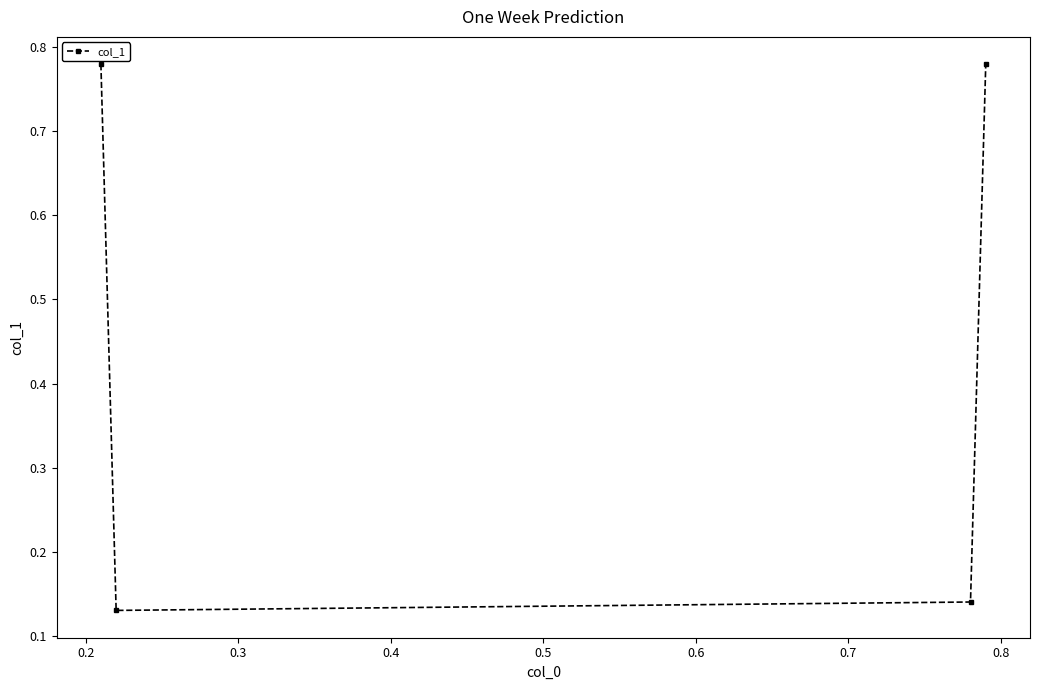

How many points are lower than both their immediate neighbors (excluding endpoints)?

1